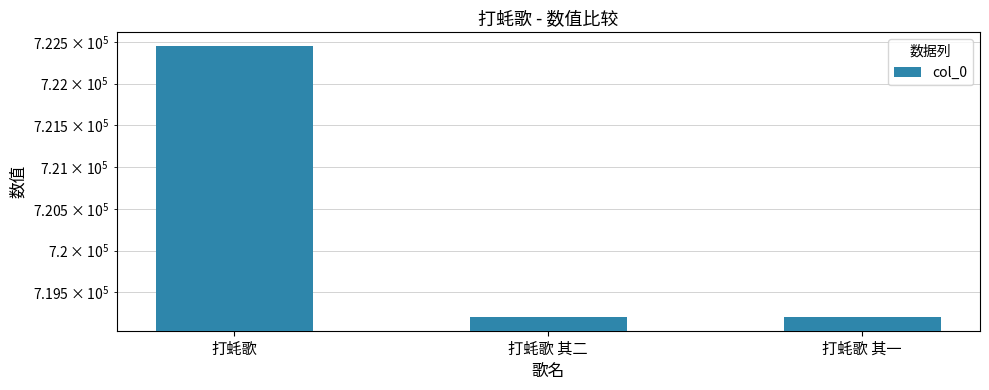

At which label is the value closest to 720829?

打蚝歌 其二